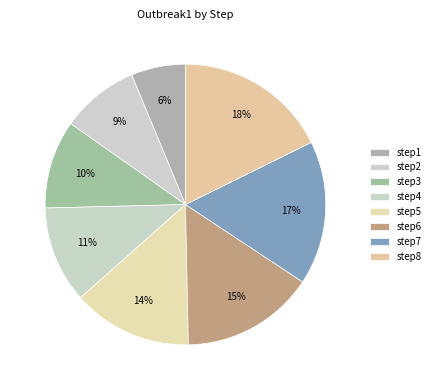

How many segments does this pie chart have?

8